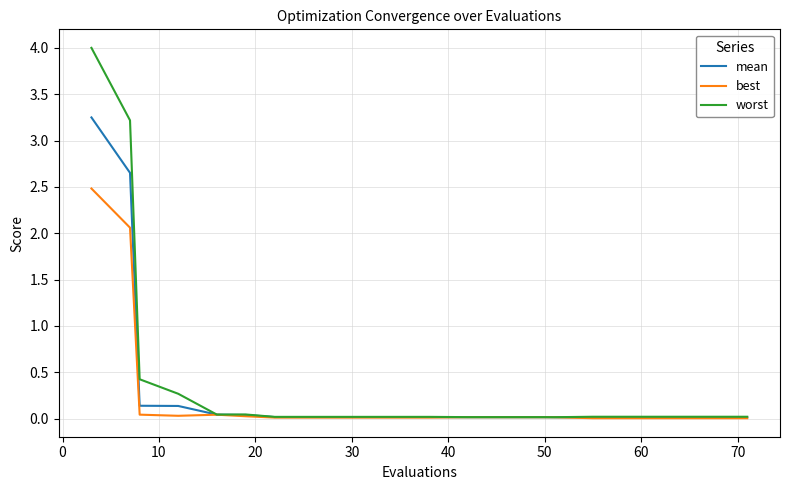

How many categories are shown in the chart?

20